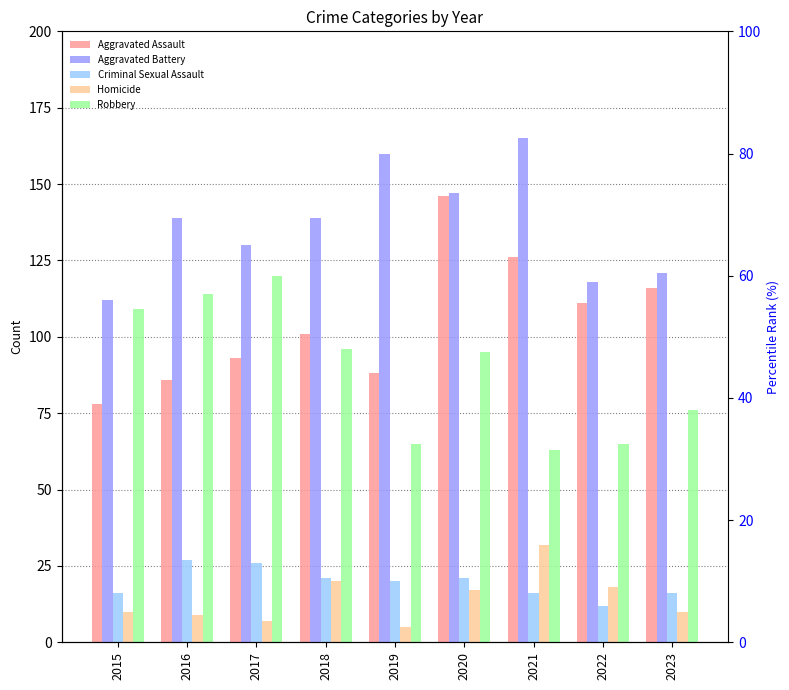

What is the total value across all series at 2023?

339